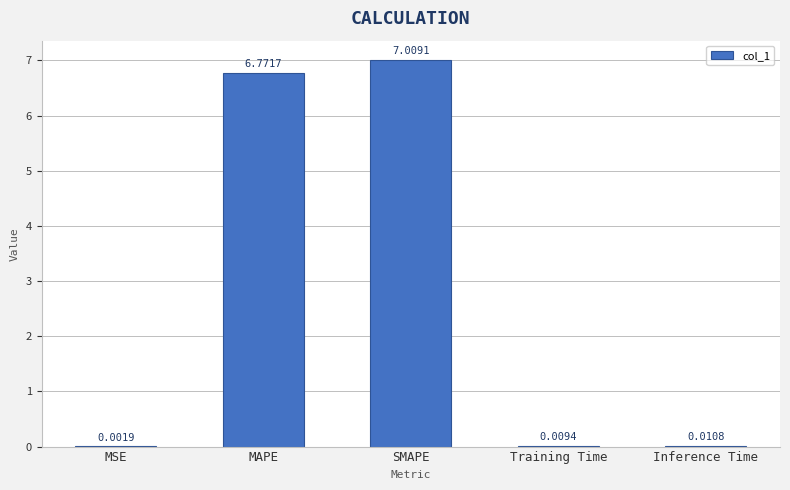

Does the chart contain stacked bars?

No